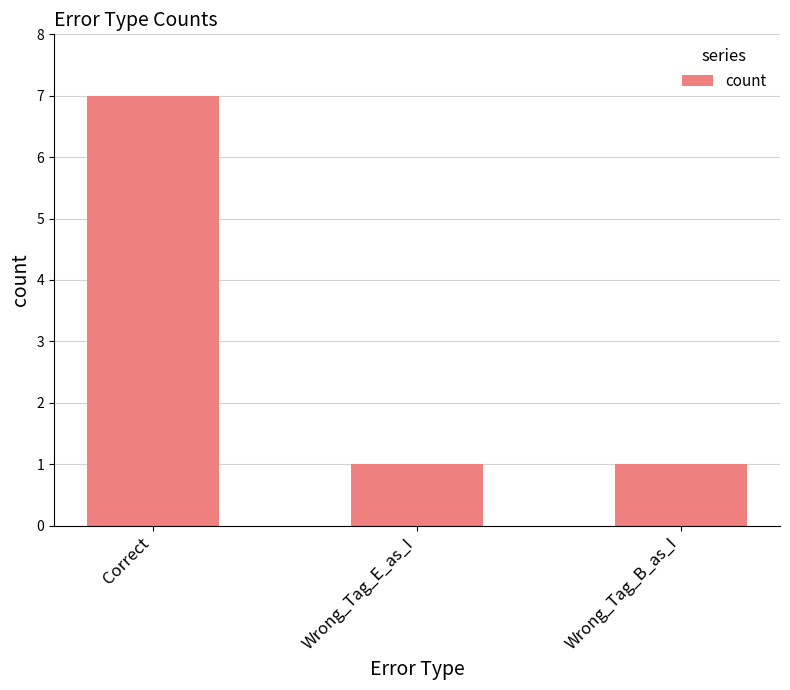

Is it true that the value at Correct is 7?

True